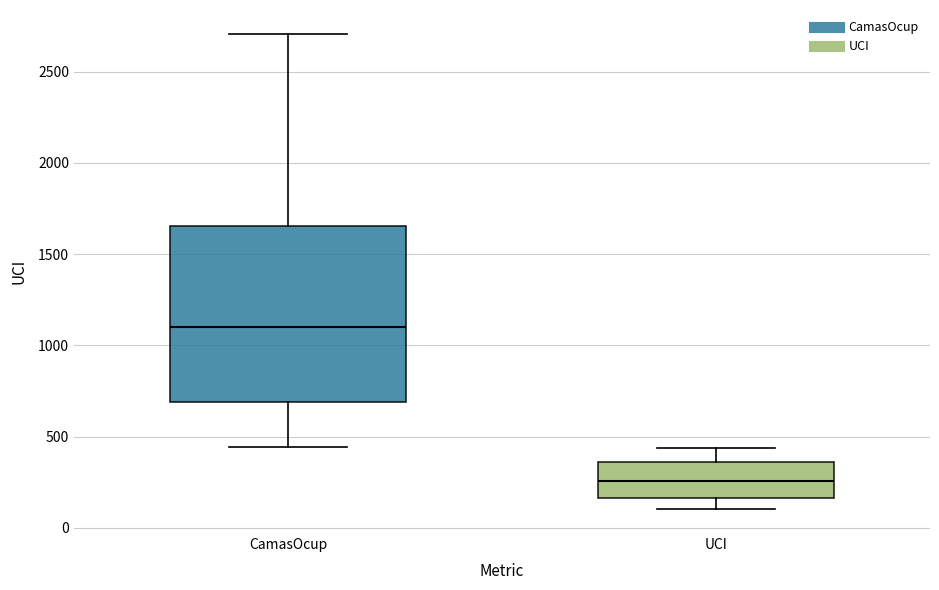

Which box's median line is the highest?

CamasOcup